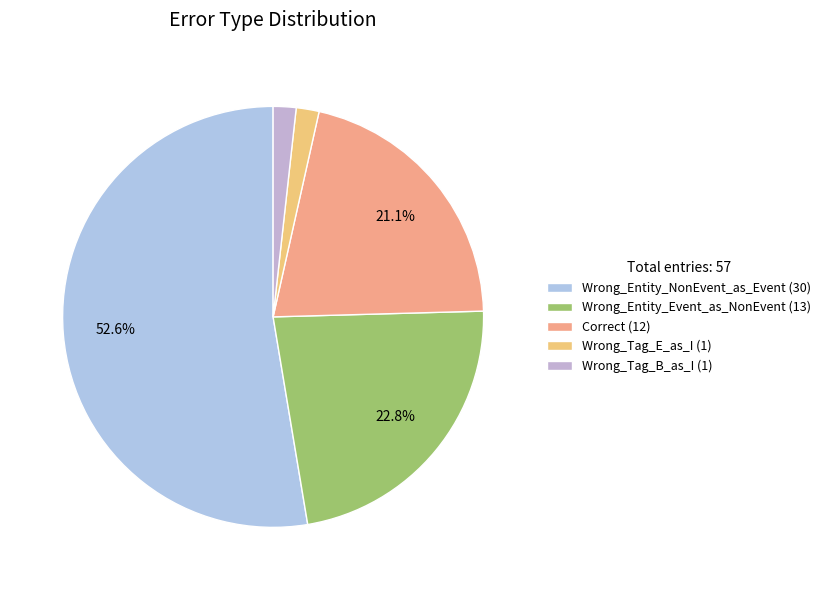

To the nearest percent, what portion does Wrong_Tag_E_as_I represent?

2%